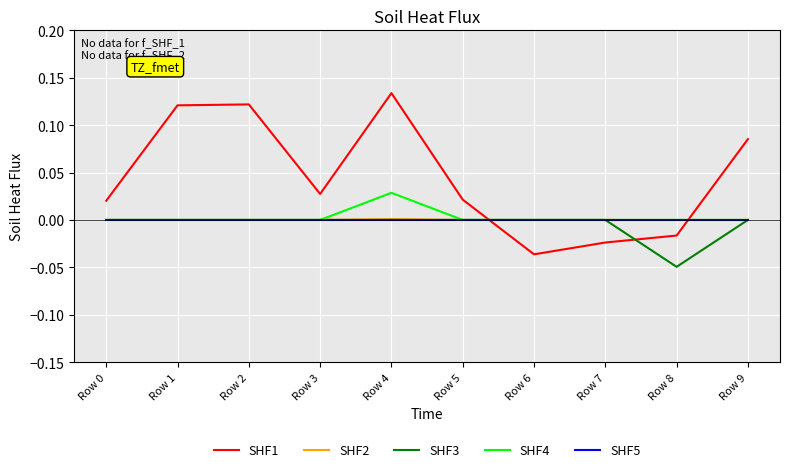

At which category does the chart reach its peak across all series?

Row 4